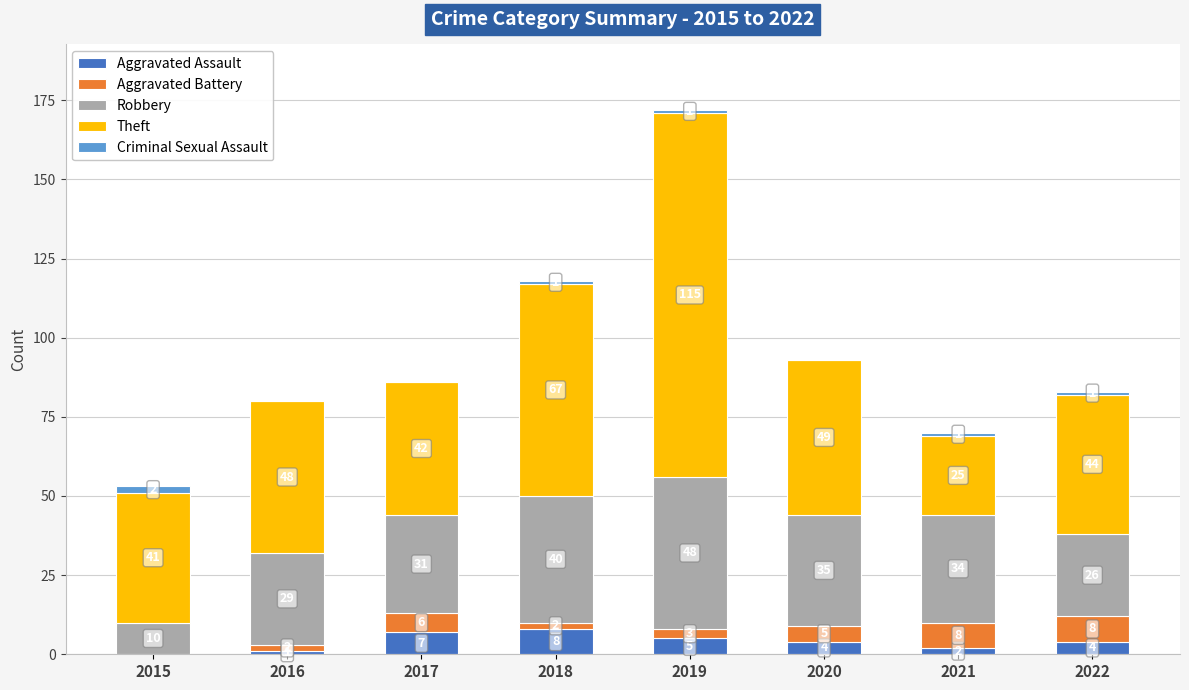

What is the sum of the Aggravated Assault values at 2021 and 2019?

7